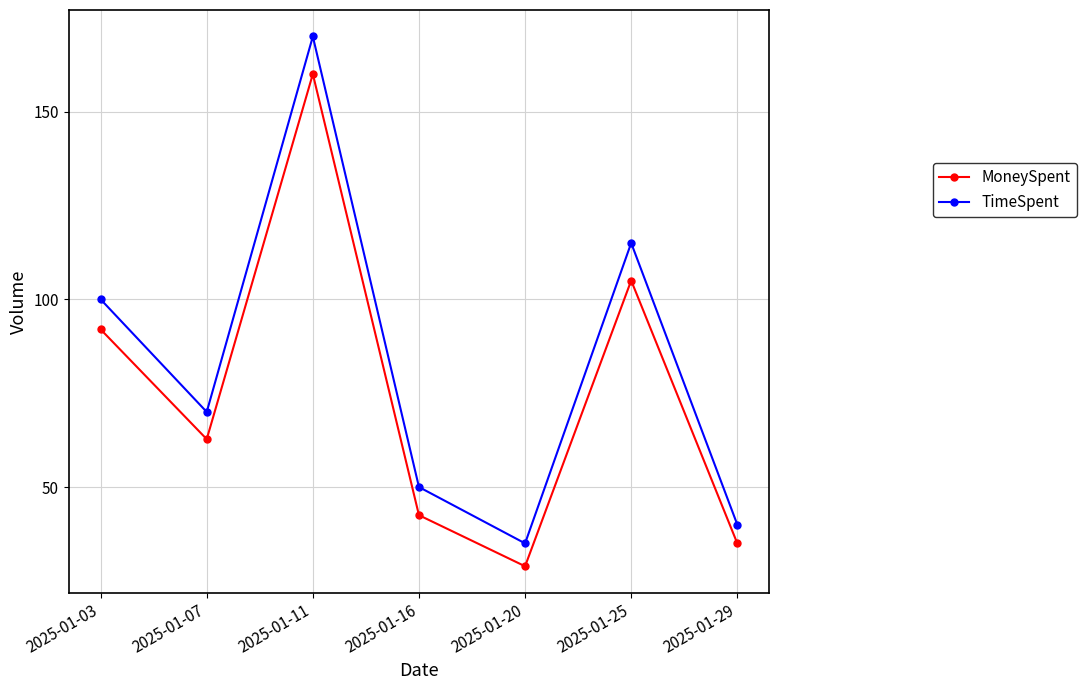

Between 2025-01-03 and 2025-01-16, which series saw the biggest shift?

TimeSpent